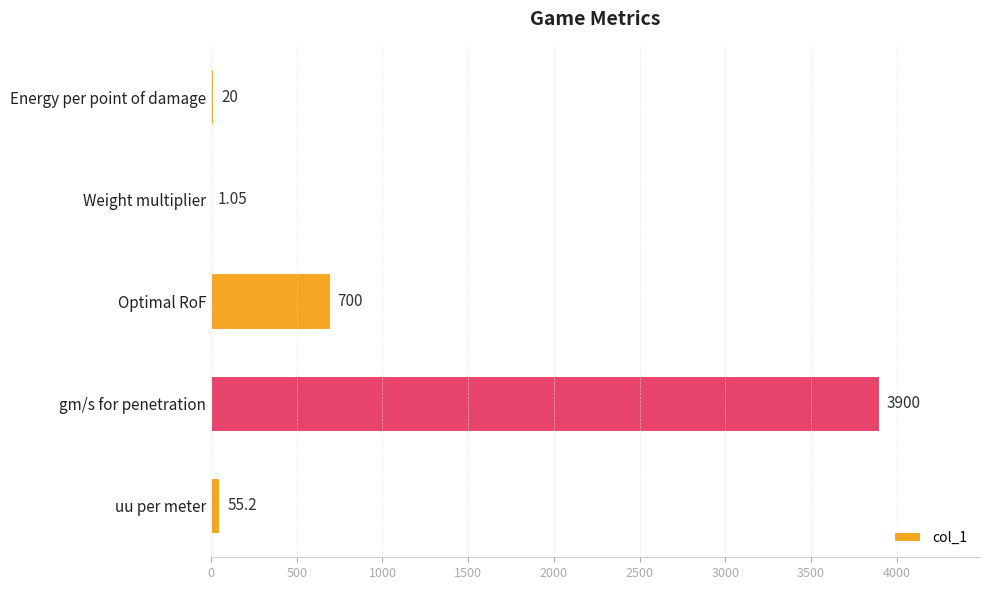

Between Energy per point of damage and Optimal RoF, which is larger?

Optimal RoF